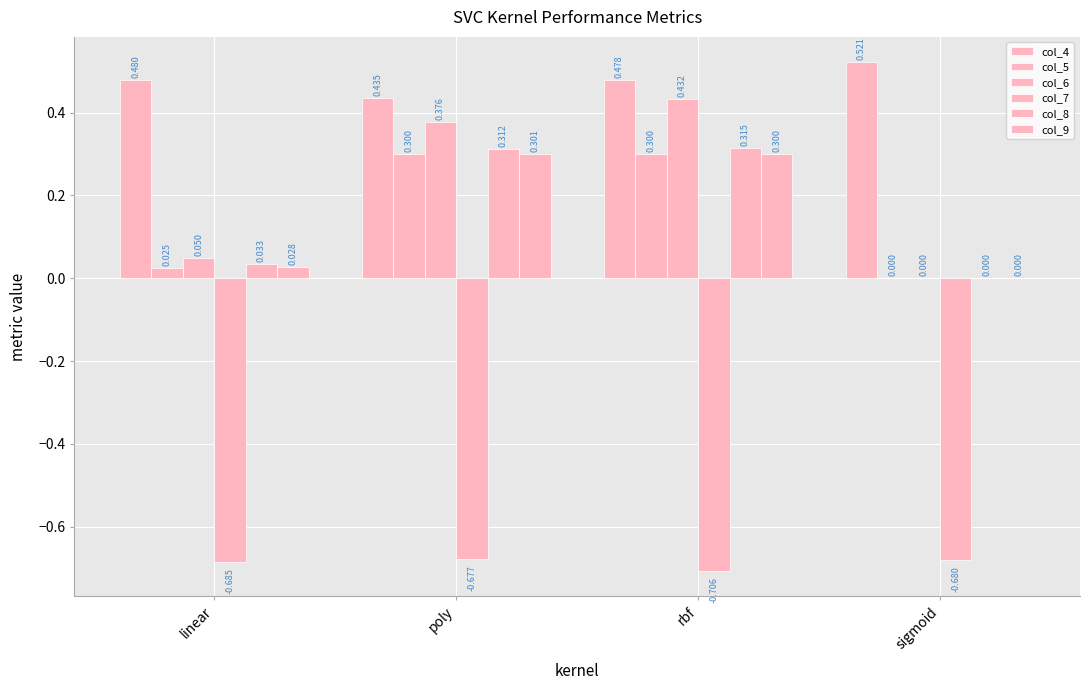

Which series has the largest range (max minus min)?

col_6